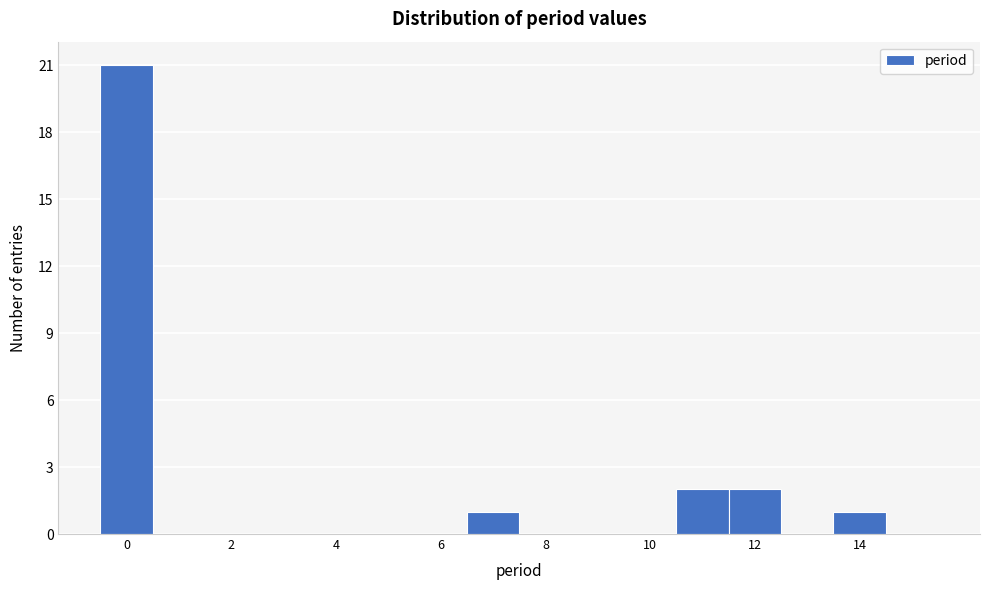

Reading left to right, transcribe this chart: for each bar, give the range it covers on the x-axis and its height. Neither the bar edges nor the heights are printed on the chart, so give them approximately, as read against the axes.

-0.5 to 0.5: 21
0.5 to 1.5: 0
1.5 to 2.5: 0
2.5 to 3.5: 0
3.5 to 4.5: 0
4.5 to 5.5: 0
5.5 to 6.5: 0
6.5 to 7.5: 1
7.5 to 8.5: 0
8.5 to 9.5: 0
9.5 to 10.5: 0
10.5 to 11.5: 2
11.5 to 12.5: 2
12.5 to 13.5: 0
13.5 to 14.5: 1
14.5 to 15.5: 0